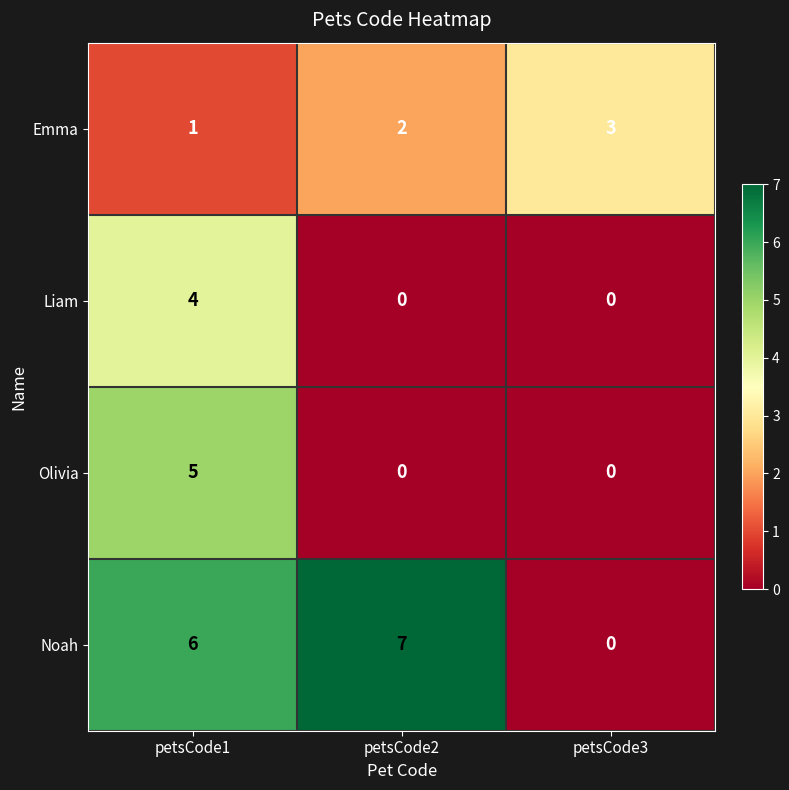

What is the sum of the Olivia values at petsCode3 and petsCode1?

5